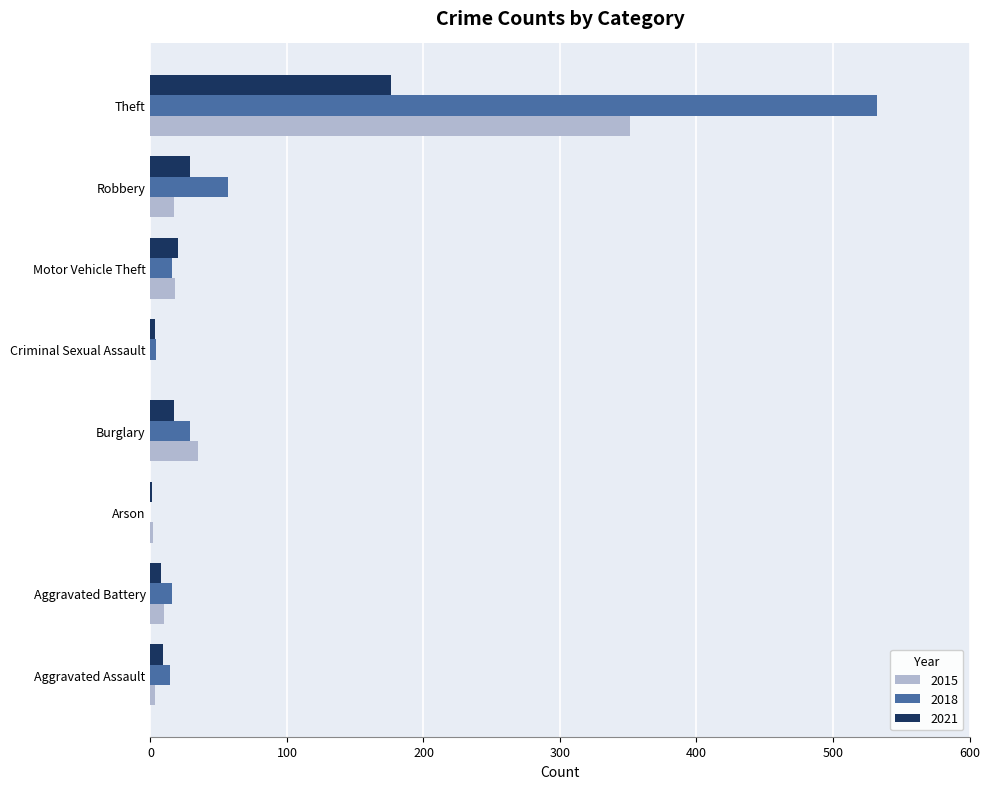

What is the total value across all series at Aggravated Assault?

26